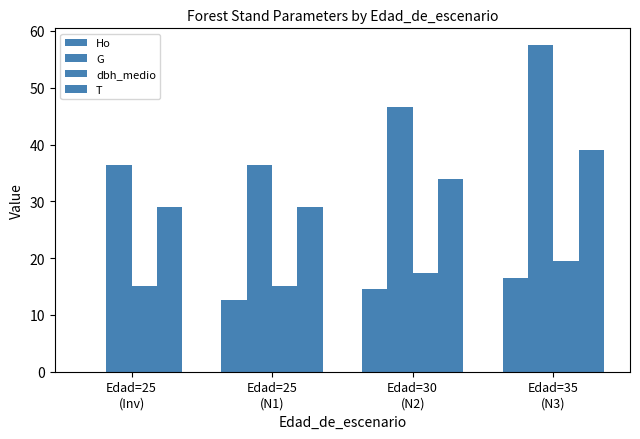

How many data points in dbh_medio are above 17?

2